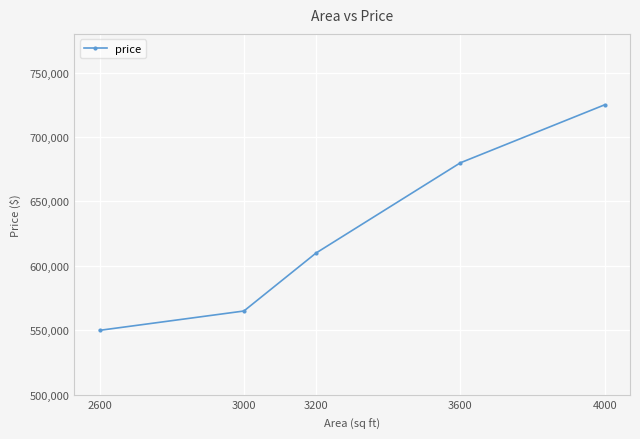

The chart shows a value of 550000 at 2600. True or false?

True